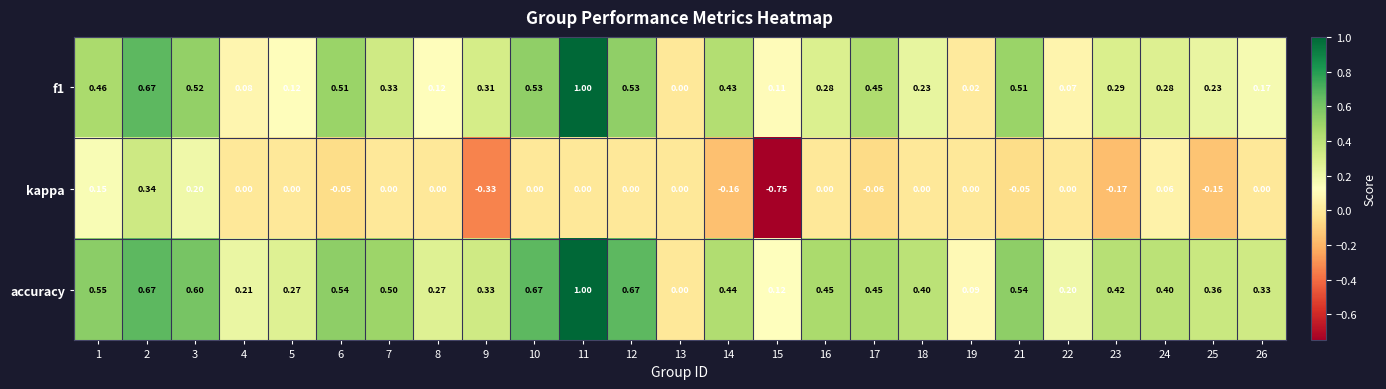

How many distinct data groups are displayed?

3